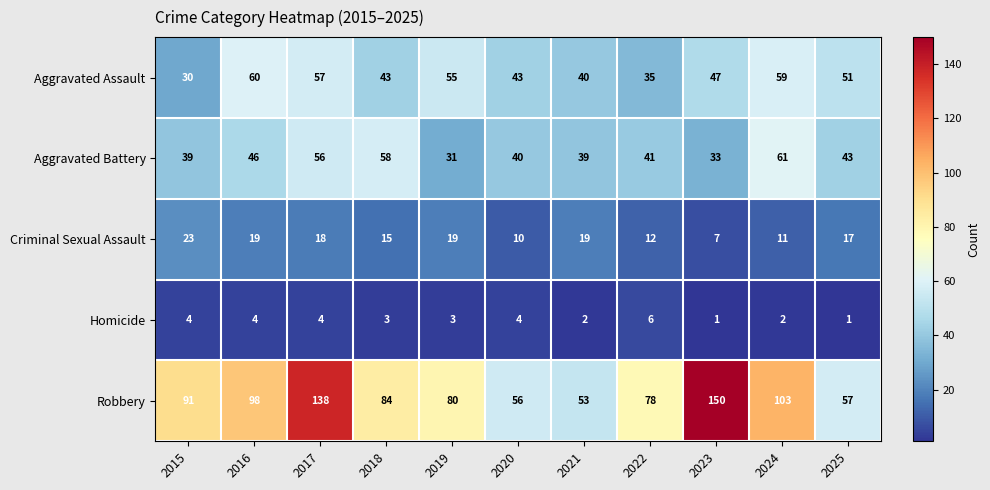

What is the spread (max minus min) of values at 2023?

149